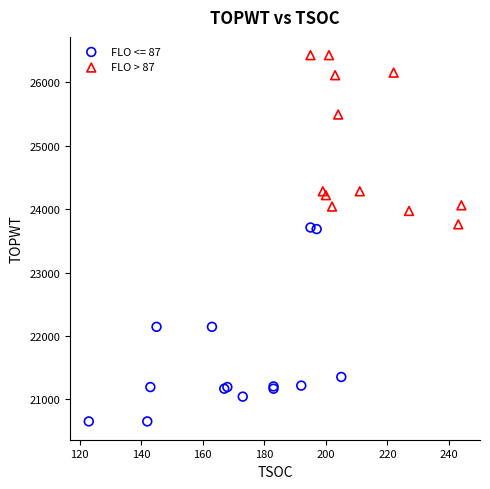

Which series reaches the maximum Y coordinate?

FLO > 87